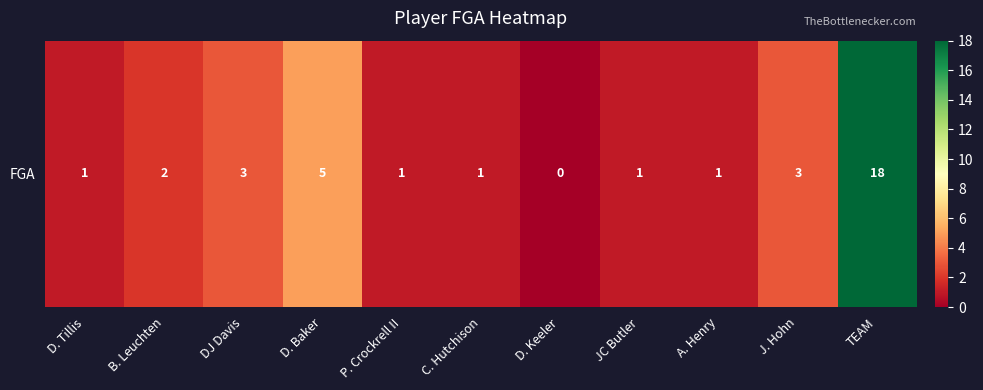

What is the approximate value at P. Crockrell II?

1